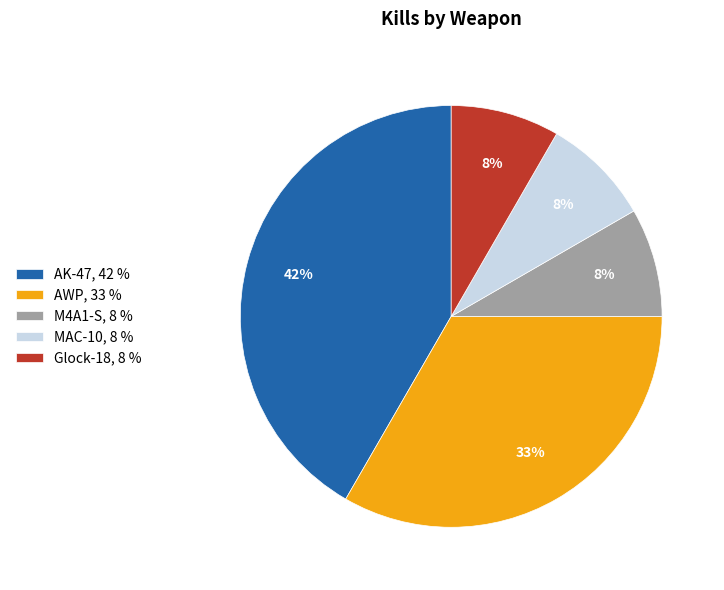

True or false: AK-47 accounts for 42% of the total.

True